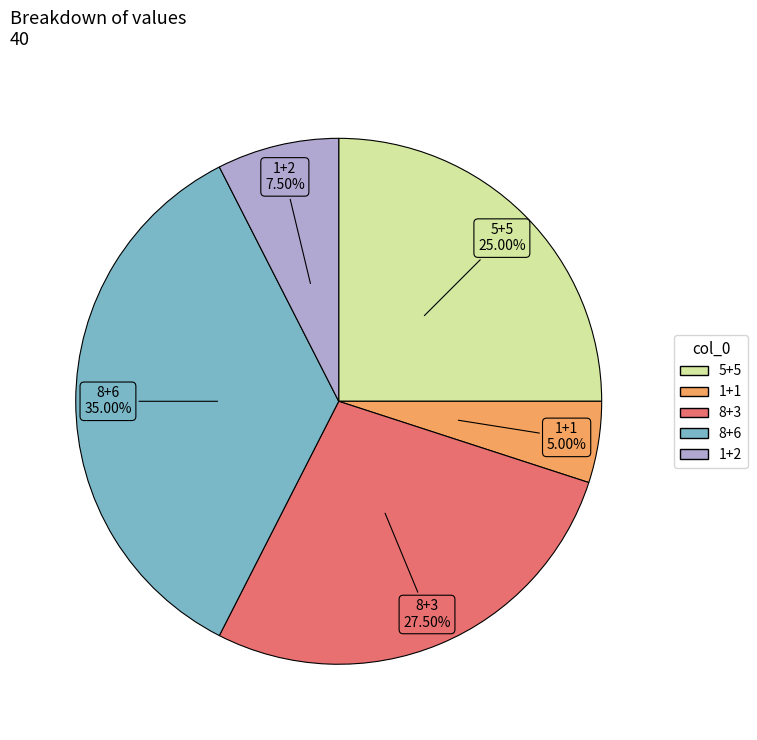

How many segments does this pie chart have?

5